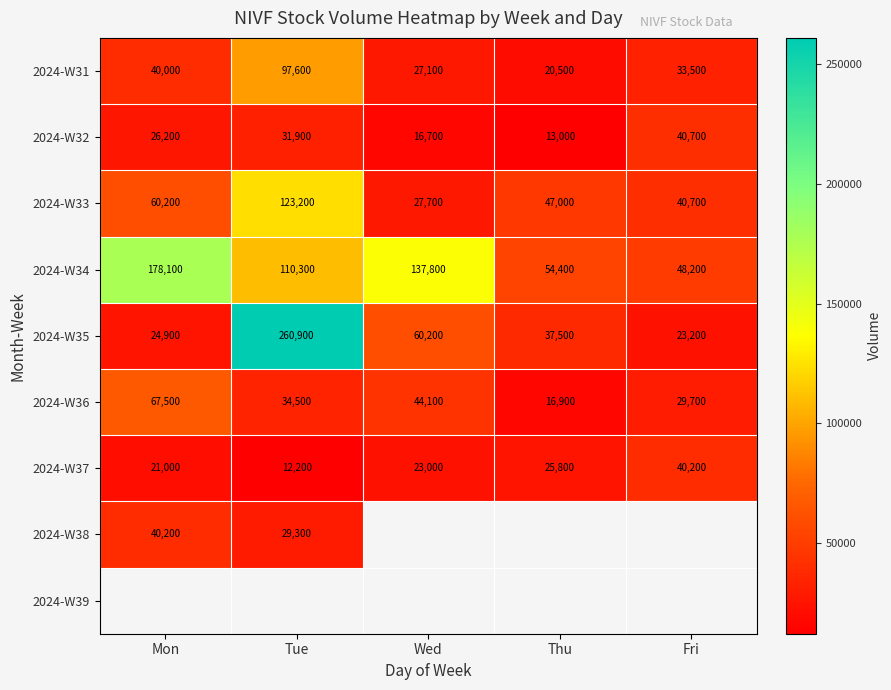

What is the difference between the 2024-W32 values at Fri and Tue?

8800